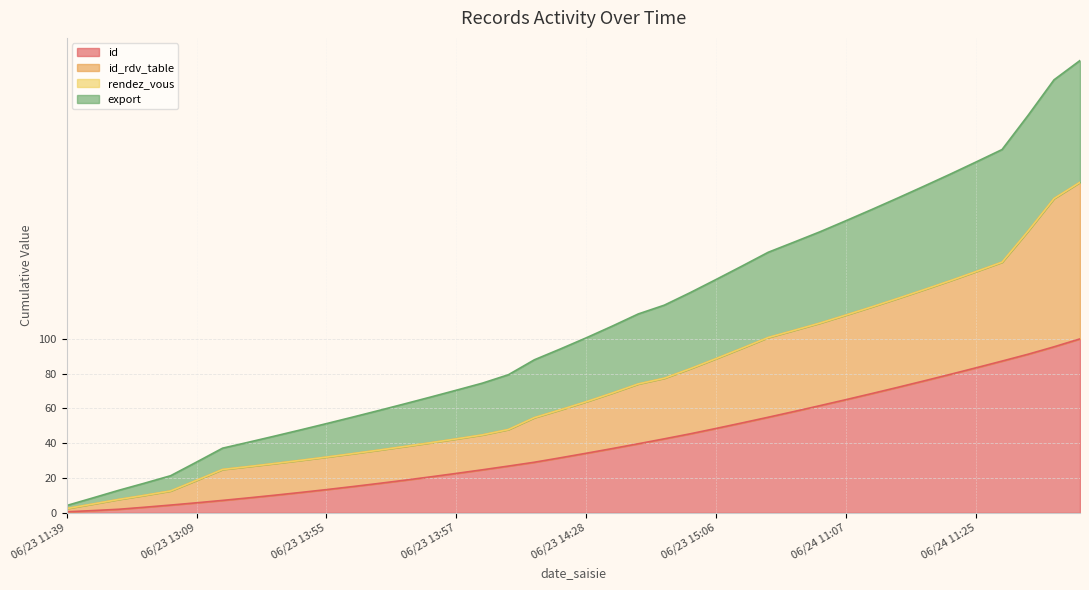

What is the sum of all id values?

1567.9